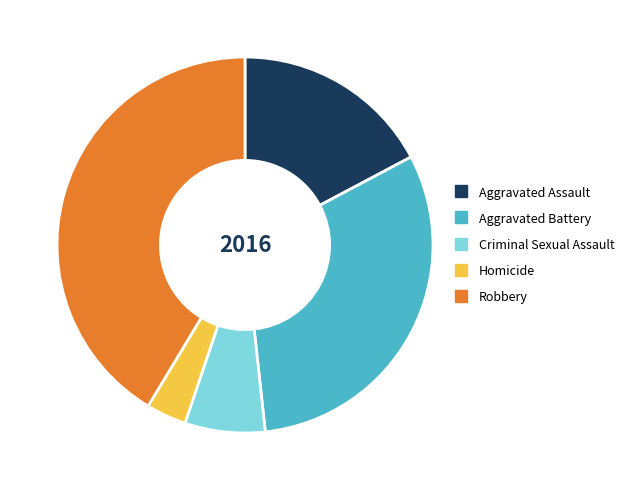

Which category has the smallest portion of the pie?

Homicide